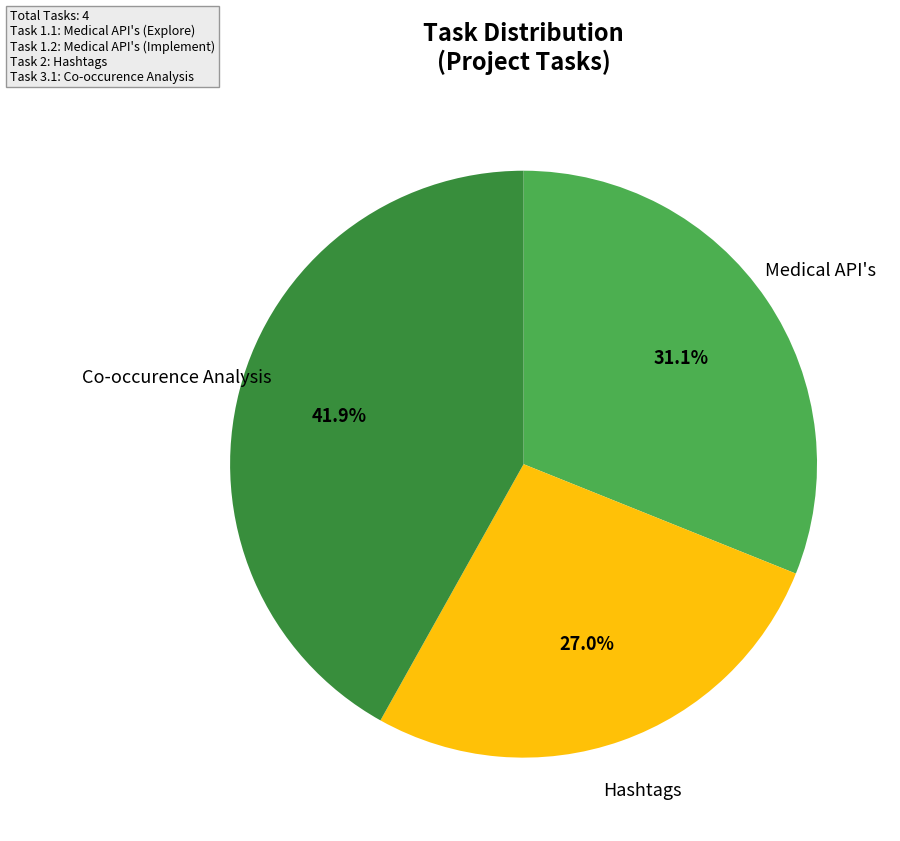

Does any single category account for the majority?

No